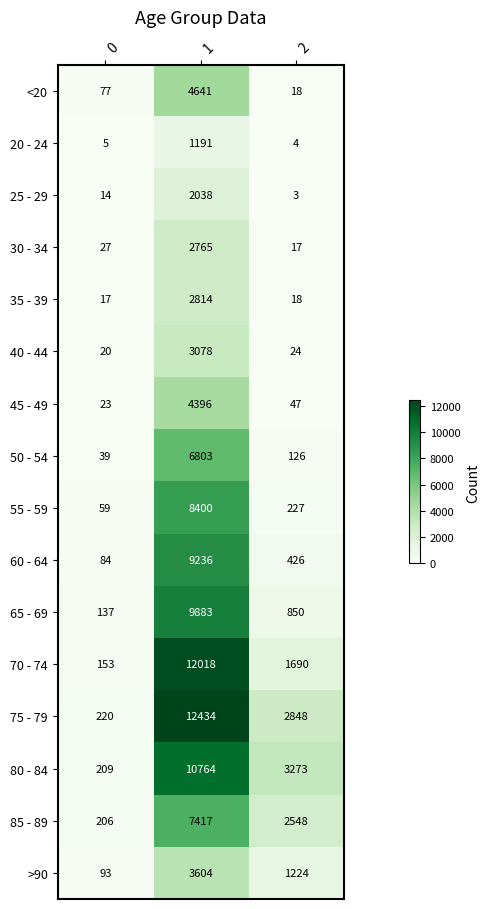

Which series has the largest total across all categories?

75 - 79